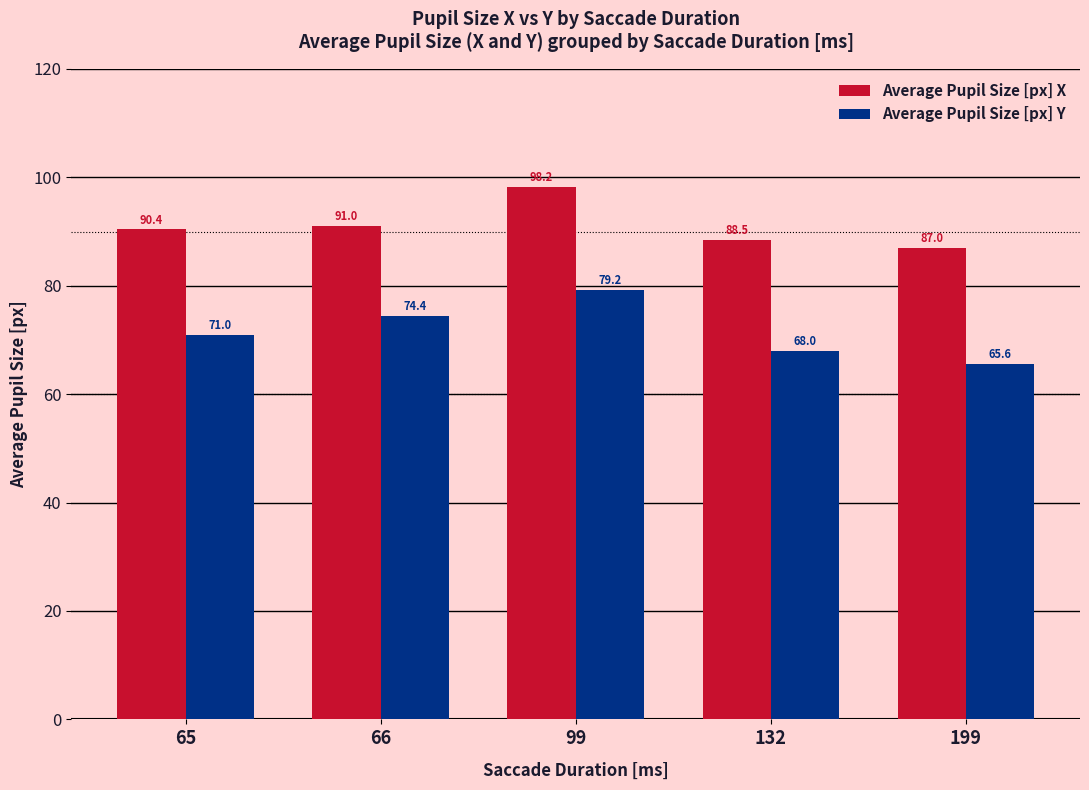

The Average Pupil Size [px] X series shows 88.5 at 132. True or false?

True